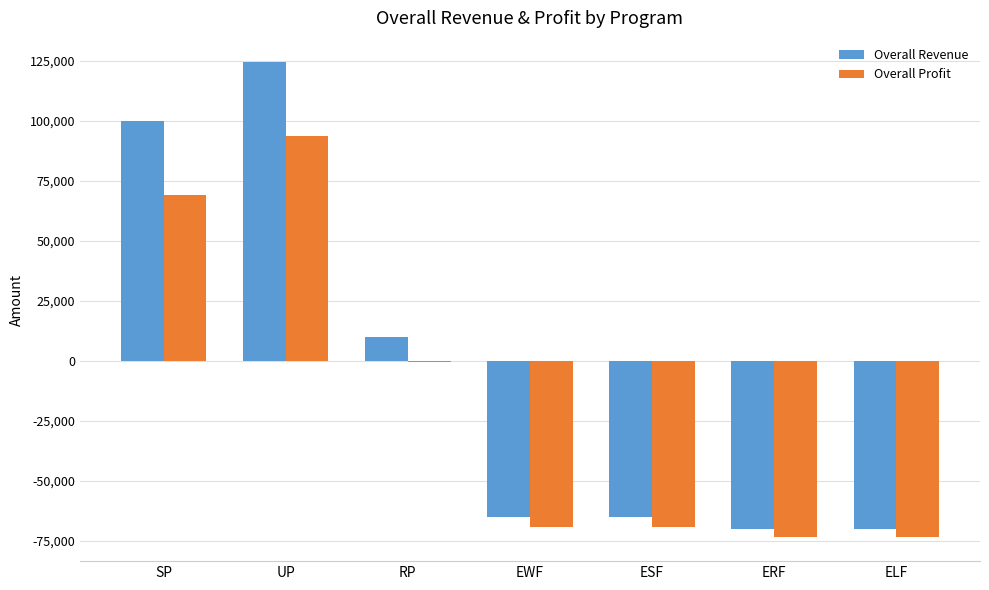

What are all the series names shown in the legend?

Overall Revenue, Overall Profit